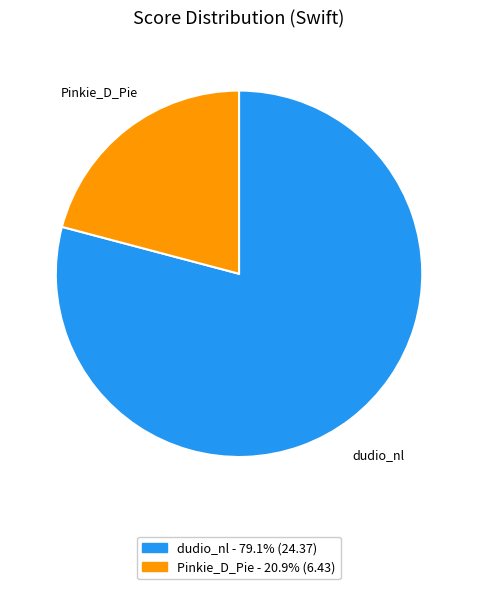

Which category has the smallest portion of the pie?

Pinkie_D_Pie